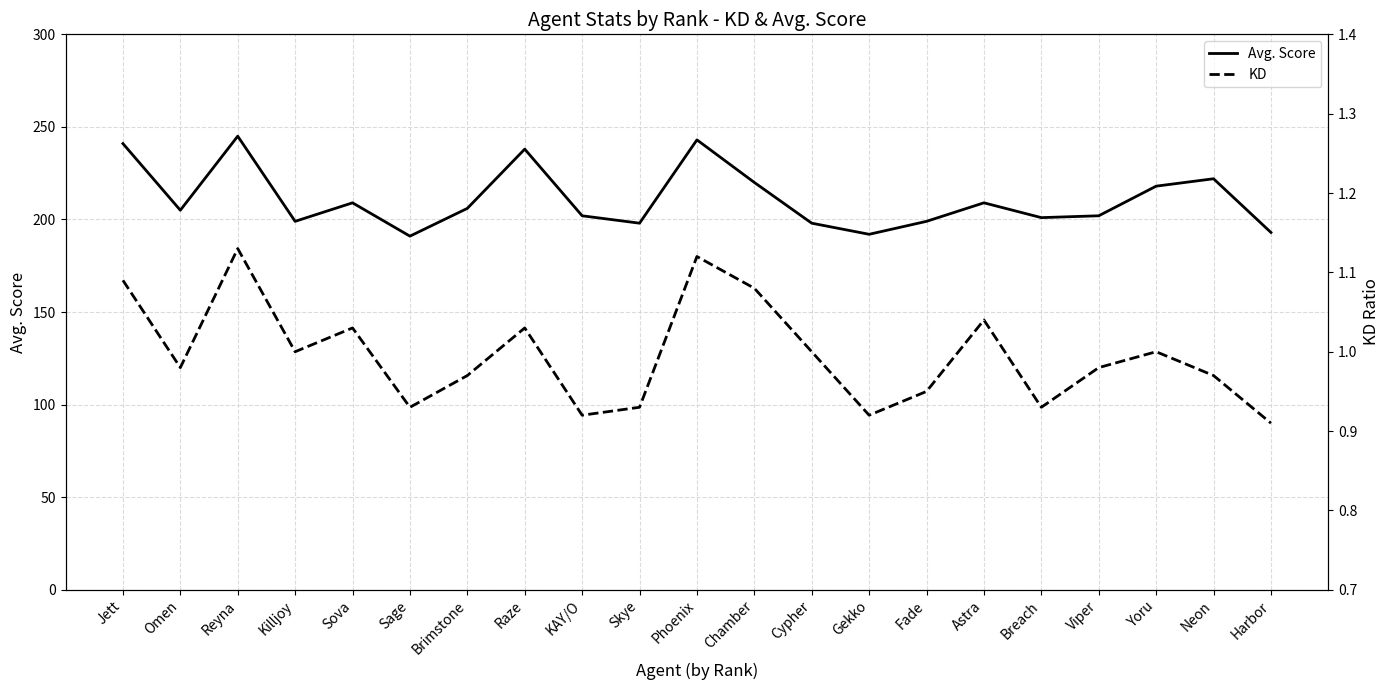

How many data points in Avg. Score are less than 205?

10